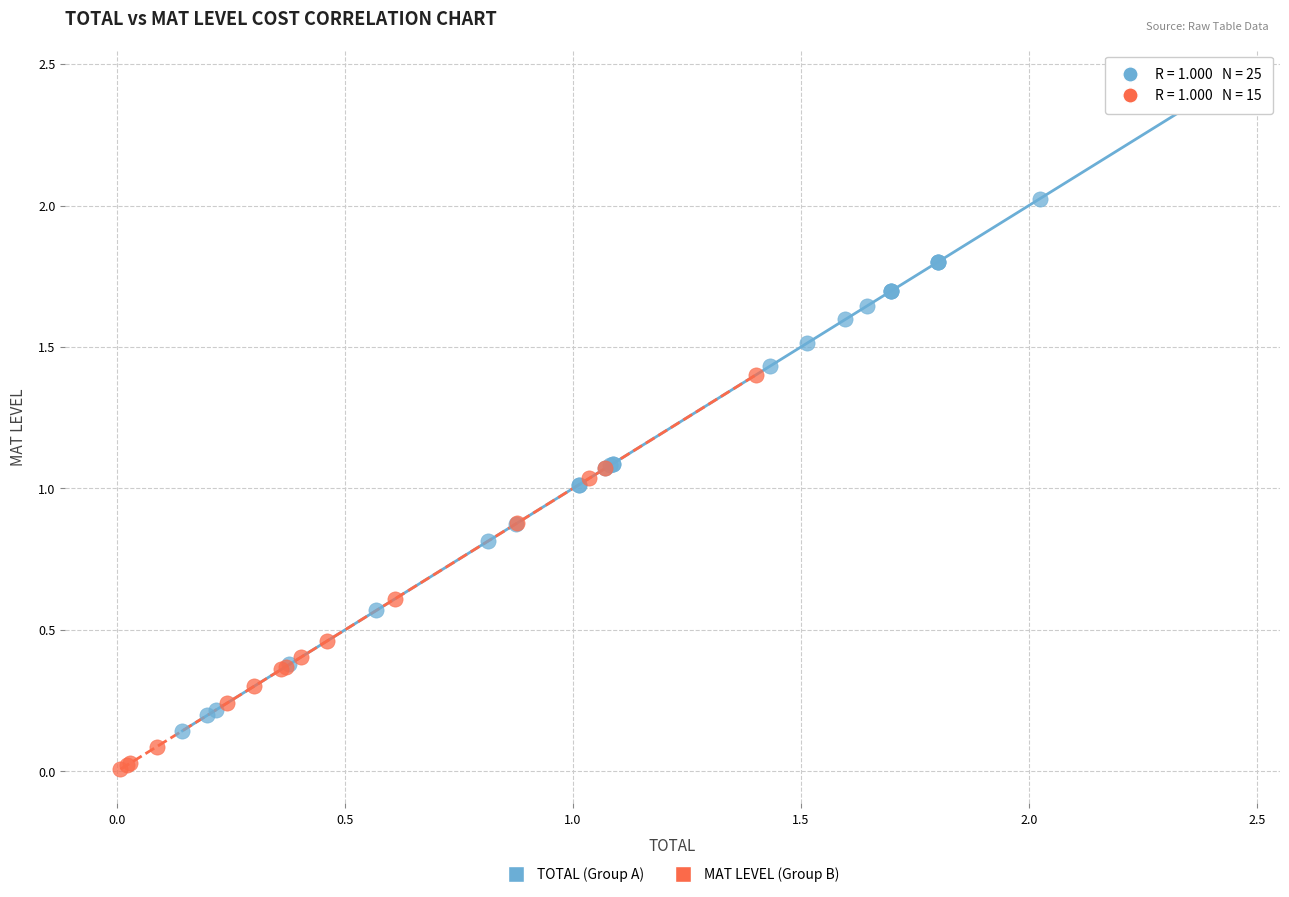

What are all the series names shown in the legend?

TOTAL (Group A), MAT LEVEL (Group B)